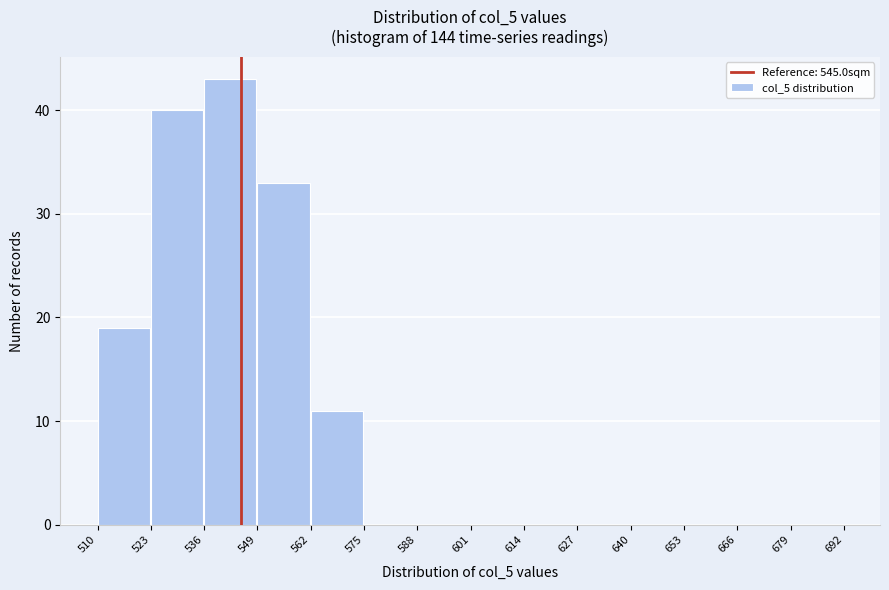

Reading left to right, list every bar in this chart as the range it spans on the x-axis followed by its height. The values are not printed on the chart, so give them approximately, as read against the axis.

510 to 523: 19
523 to 536: 40
536 to 549: 43
549 to 562: 33
562 to 575: 11
575 to 588: 0
588 to 601: 0
601 to 614: 0
614 to 627: 0
627 to 640: 0
640 to 653: 0
653 to 666: 0
666 to 679: 0
679 to 692: 0